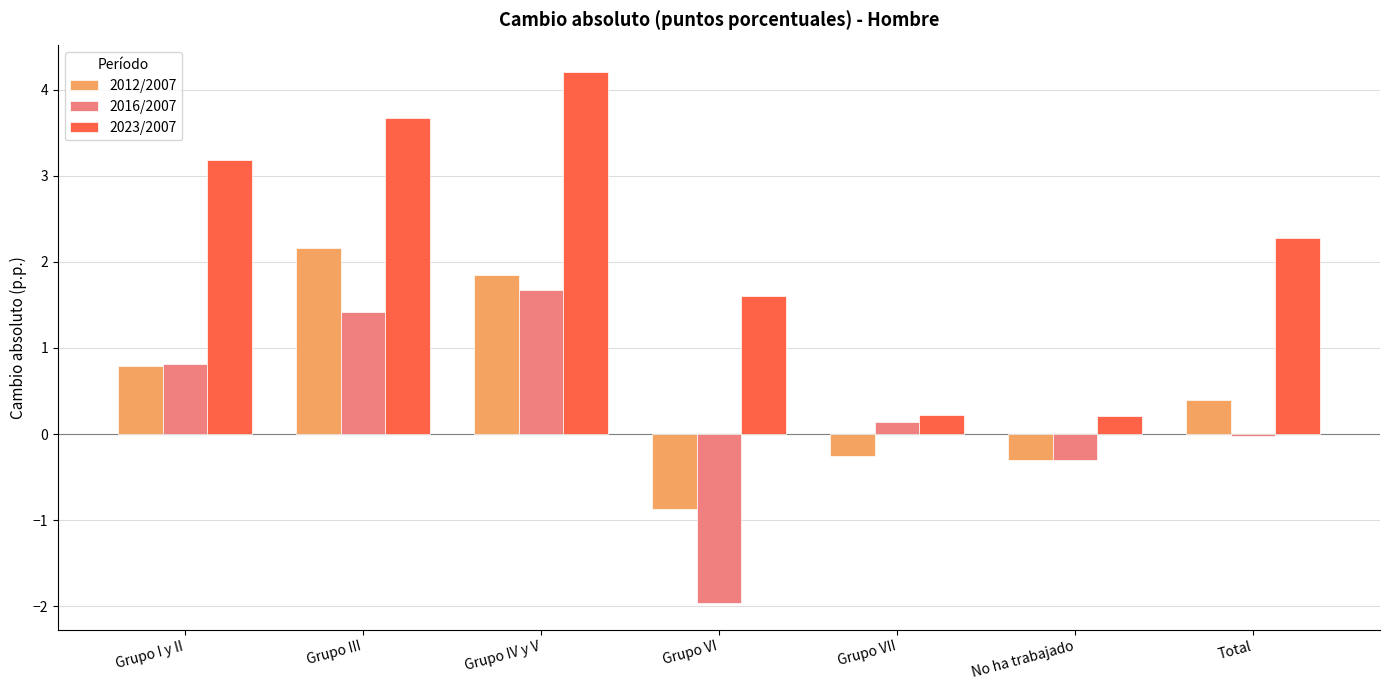

What is the difference between the 2023/2007 values at Grupo VII and Grupo VI?

1.4